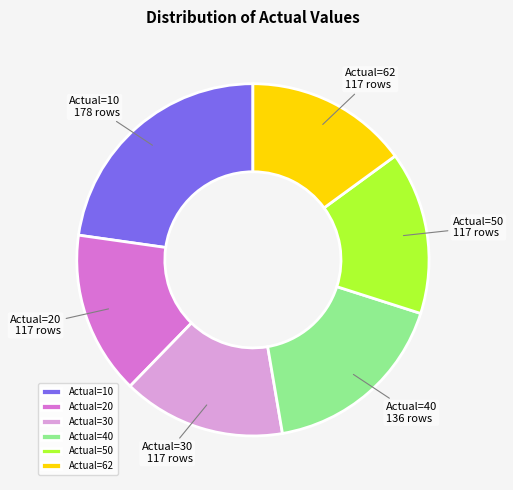

The Actual=20 slice represents 15% of the pie. True or false?

True